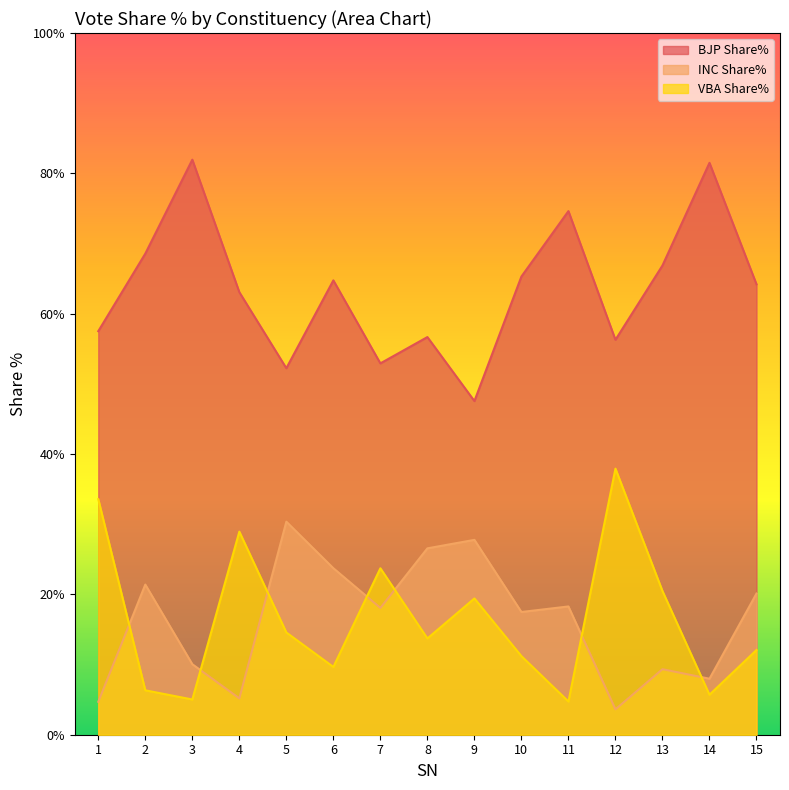

Reading left to right, list all the values displayed in this chart.

BJP Share%: 1=57.5	2=68.6	3=82.0	4=63.1	5=52.2	6=64.8	7=52.9	8=56.7	9=47.5	10=65.3	11=74.6	12=56.3	13=66.9	14=81.5	15=64.2
INC Share%: 1=4.7	2=21.4	3=10.1	4=5.2	5=30.4	6=23.7	7=18.1	8=26.6	9=27.8	10=17.5	11=18.3	12=3.6	13=9.3	14=8.0	15=20.1
VBA Share%: 1=33.6	2=6.3	3=5.0	4=28.9	5=14.6	6=9.7	7=23.7	8=13.7	9=19.4	10=11.2	11=4.7	12=37.9	13=20.5	14=5.7	15=12.1